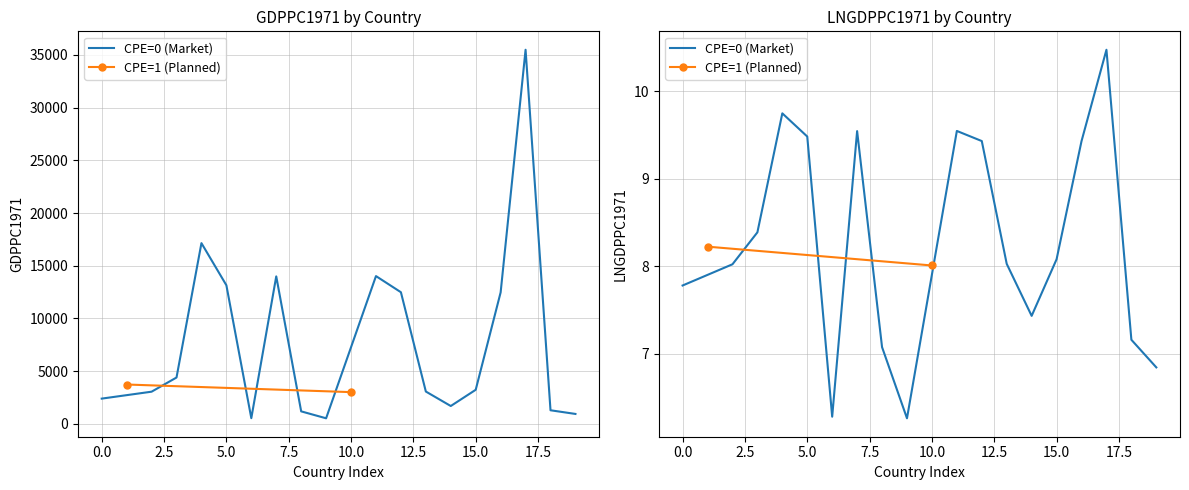

Reading left to right, extract all data points from this chart.

GDPPC1971: 0=2390.5	1=3728.6	2=3047.5	3=4391.9	4=17143.7	5=13147.9	6=532.7	7=13989.9	8=1180.6	9=523.0	10=3006.0	11=14017.0	12=12485.6	13=3062.8	14=1688.7	15=3227.5	16=12471.7	17=35493.9	18=1284.6	19=936.4
LNGDPPC1971: 0=7.8	1=8.2	2=8.0	3=8.4	4=9.7	5=9.5	6=6.3	7=9.5	8=7.1	9=6.3	10=8.0	11=9.5	12=9.4	13=8.0	14=7.4	15=8.1	16=9.4	17=10.5	18=7.2	19=6.8